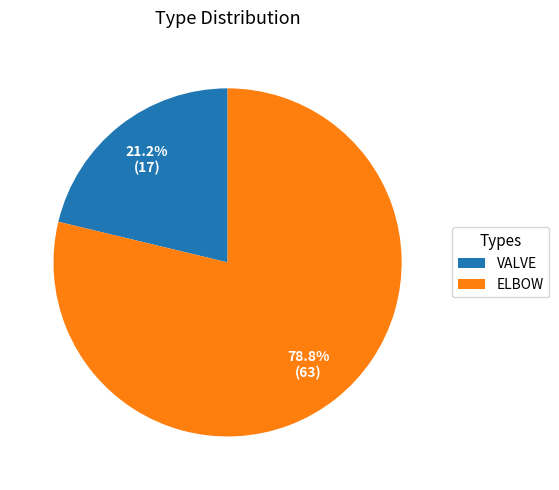

Is ELBOW the majority of the pie?

Yes